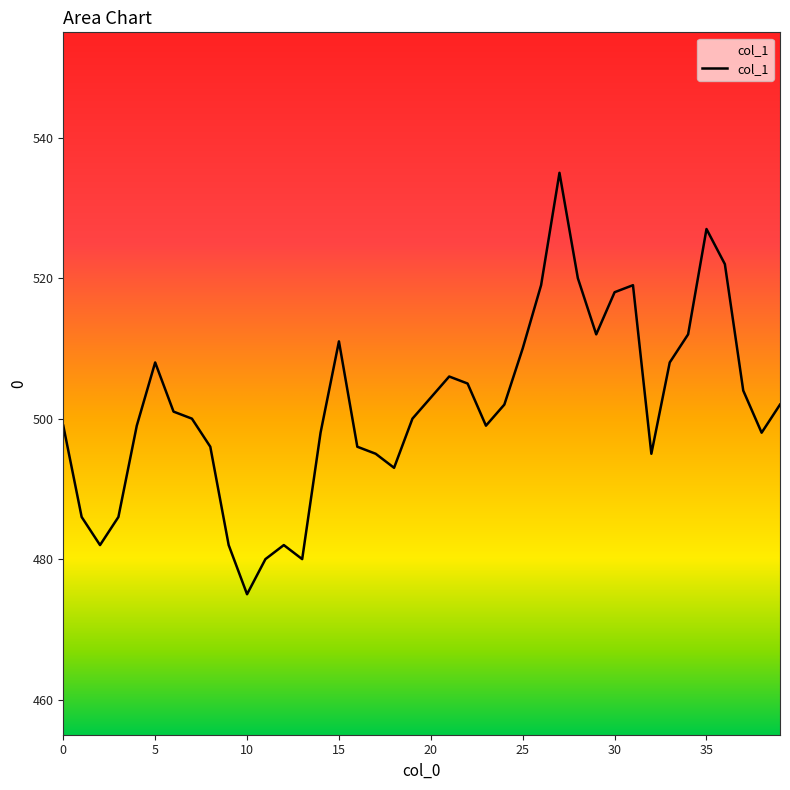

What is the difference between the maximum and minimum values?

60